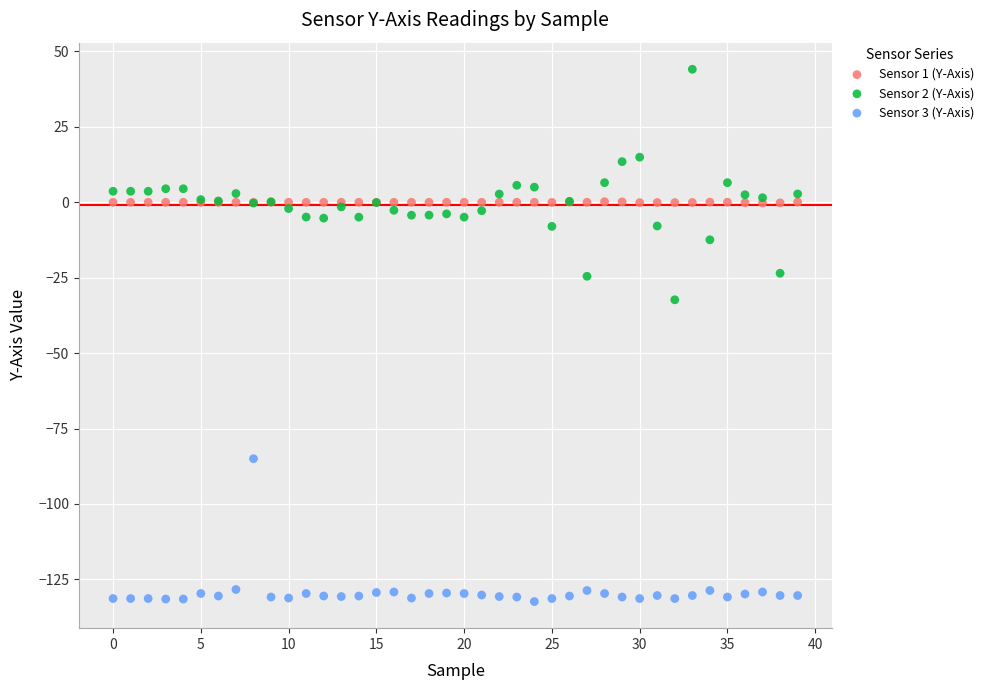

Which series reaches the maximum Y coordinate?

Sensor 2 (Y-Axis)